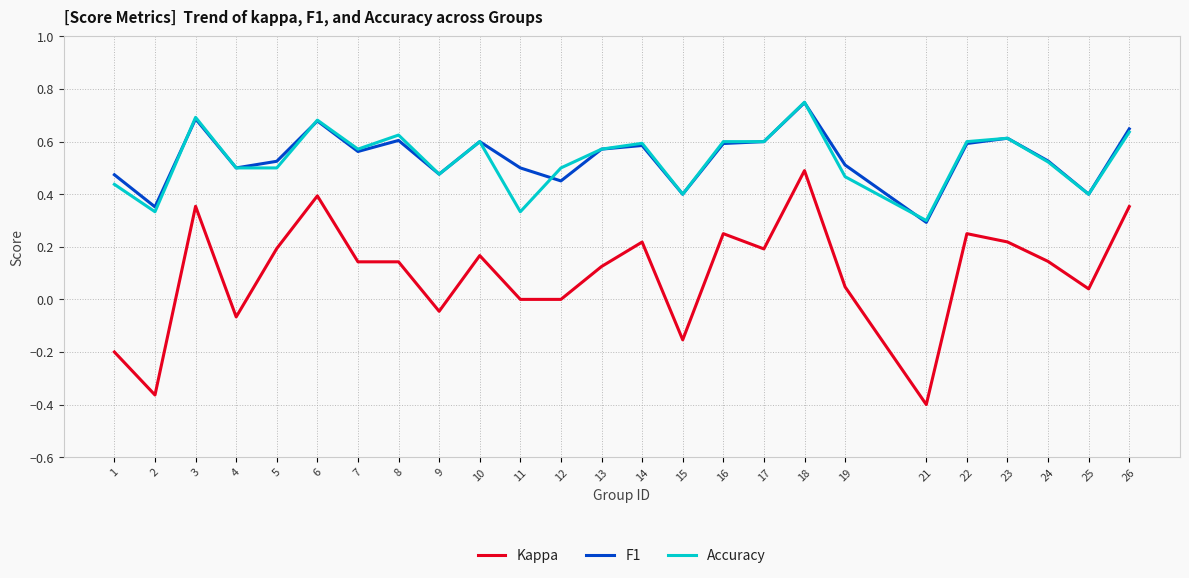

What is the total value across all series at 4?

0.9